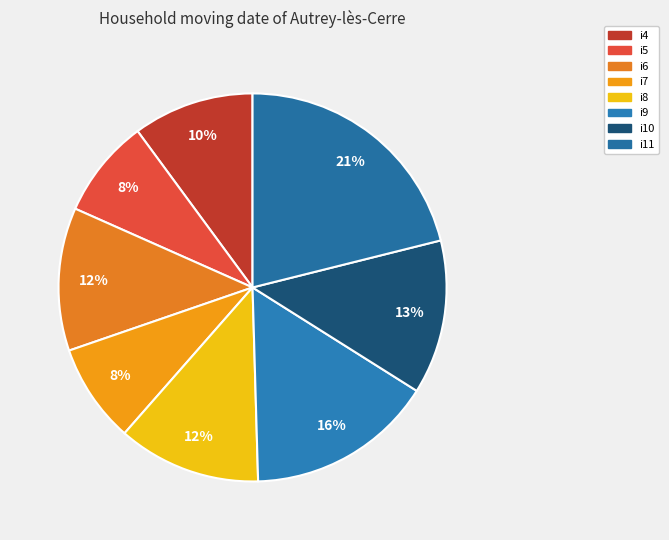

What is the change in value from i7 to i8?

+4